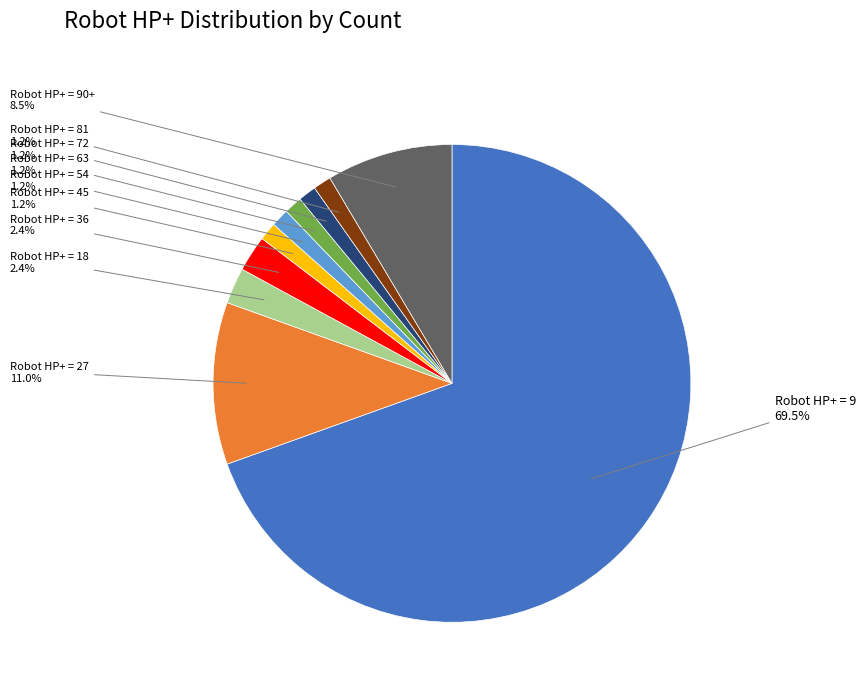

Does any single category account for the majority?

Yes